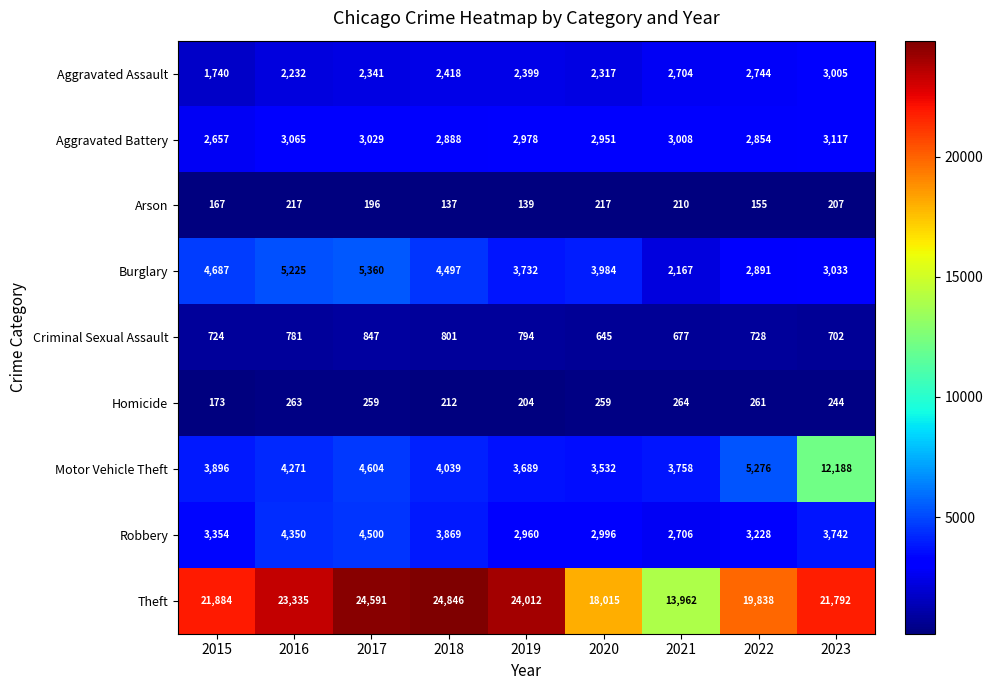

At which category is the sum across all series the highest?

2023